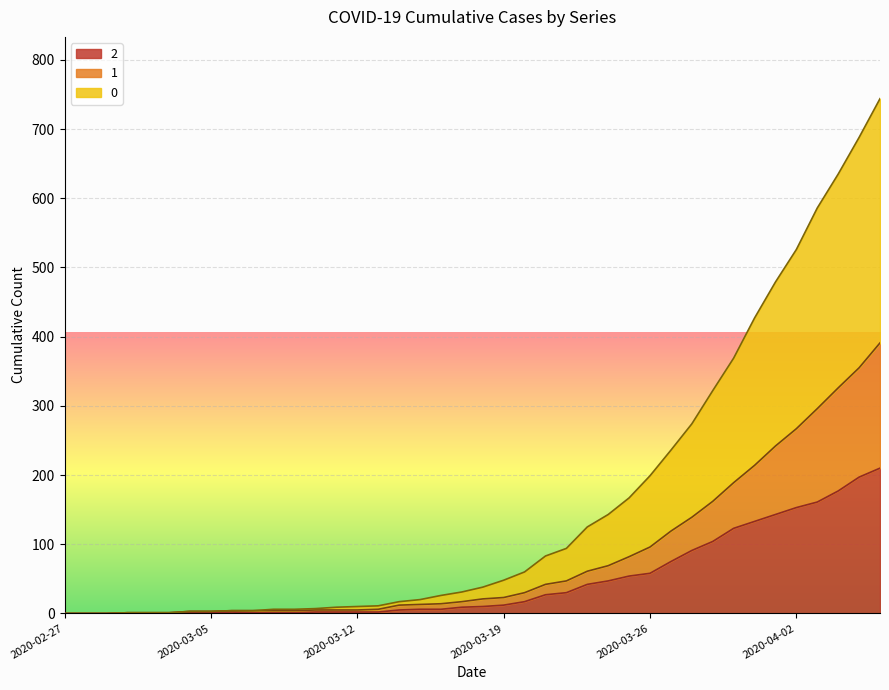

What is the total value across all series at 2020-03-11?

16